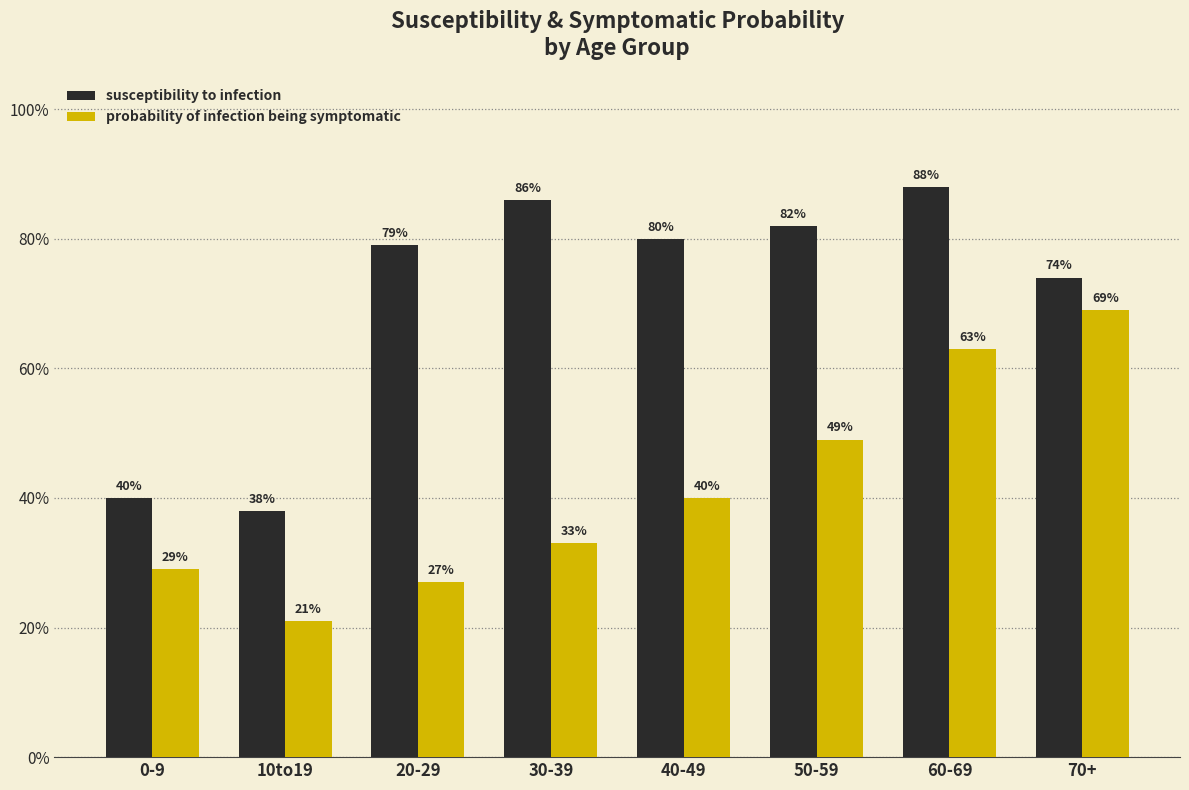

Does the chart contain any negative values?

No